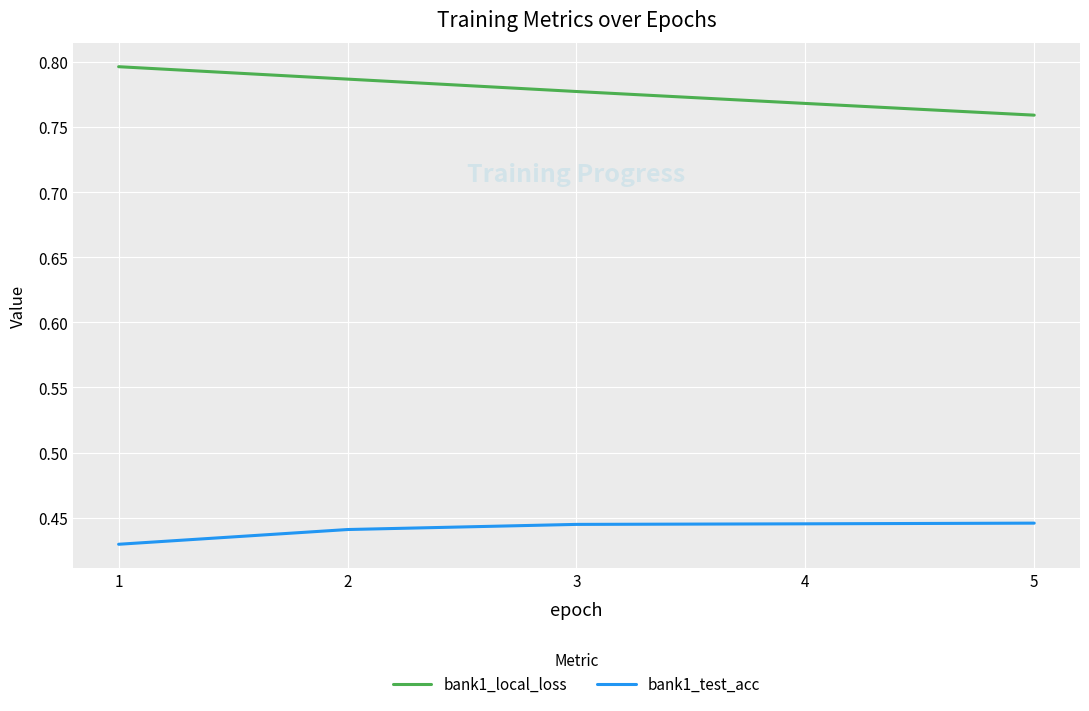

What are all the series names shown in the legend?

bank1_local_loss, bank1_test_acc